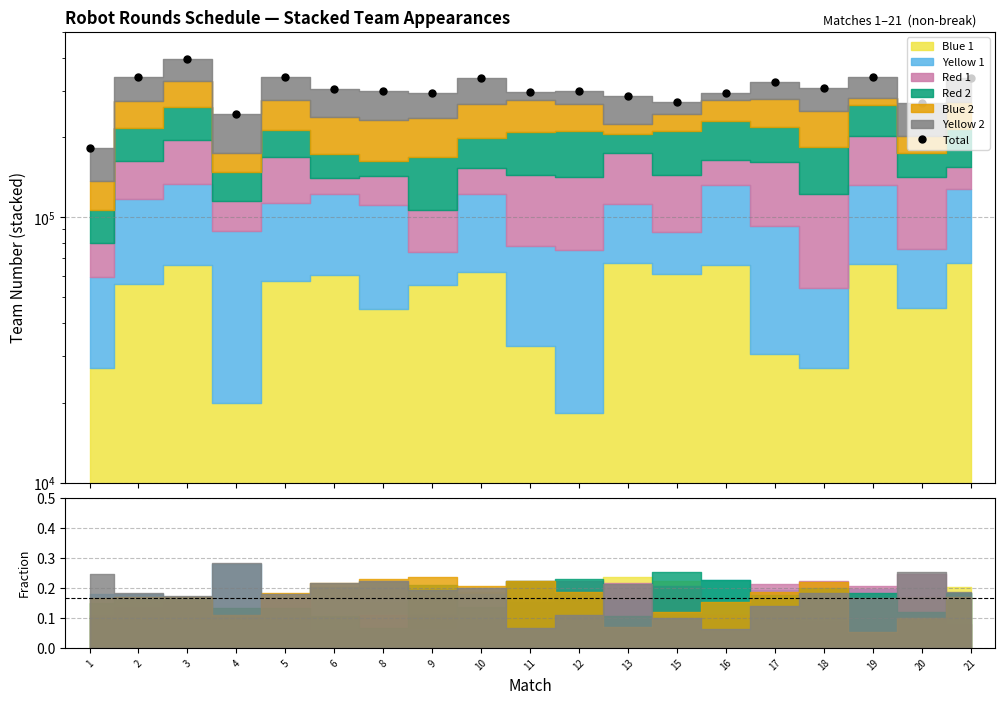

How many interior local peaks (higher than both neighbors) does the data have?

6